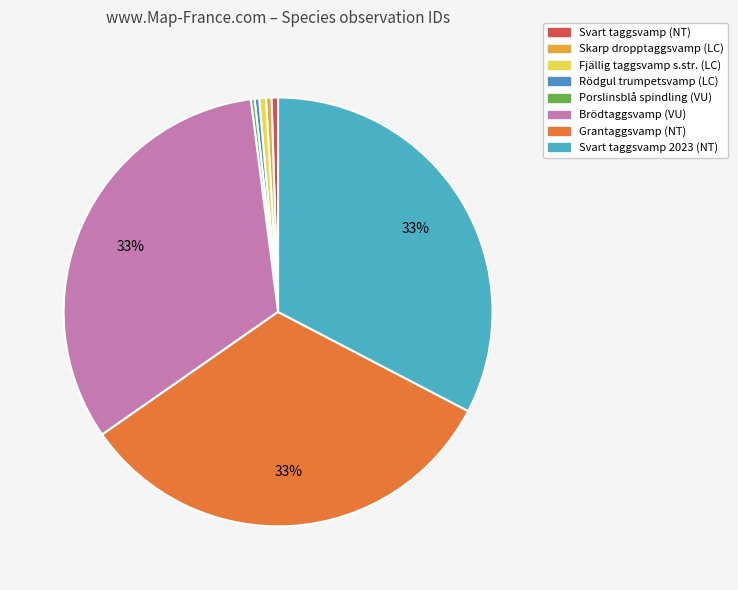

What is the largest slice in the pie chart?

Brödtaggsvamp